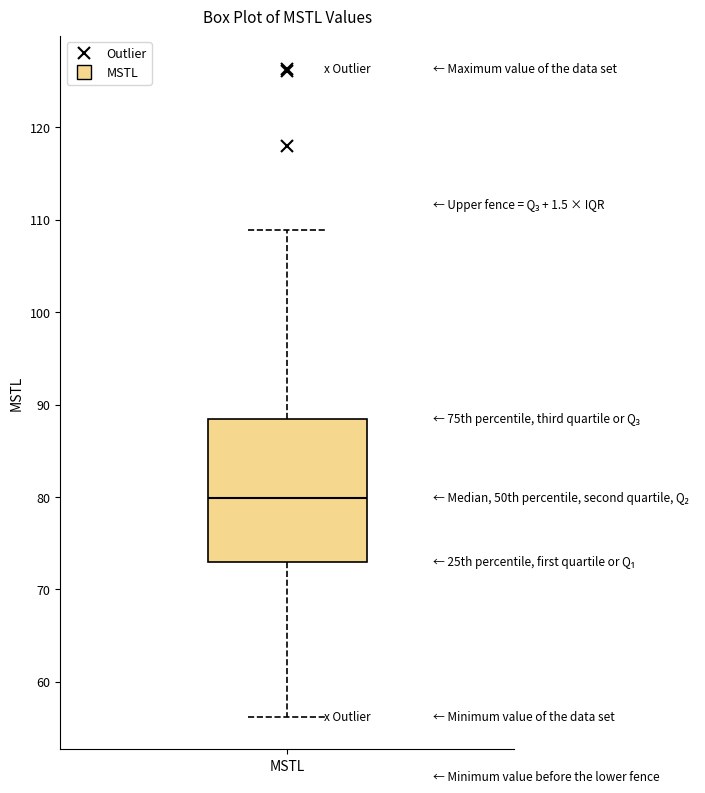

Where does the median line of the box for MSTL sit on the y-axis? The values are not printed on the chart, so give them approximately, as read against the axis.

80